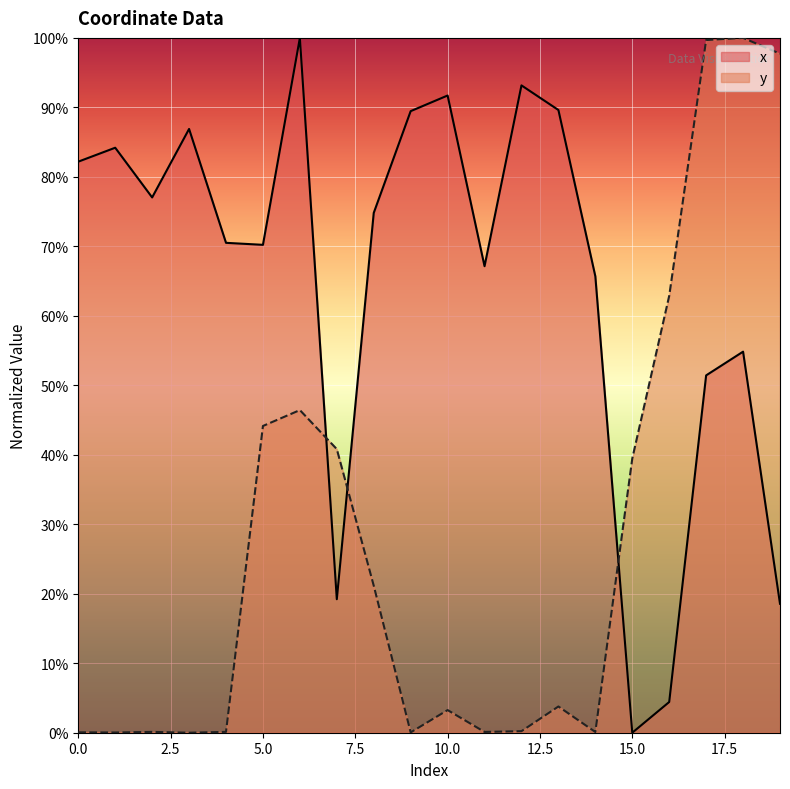

The x series shows 0.6 at 12. True or false?

False